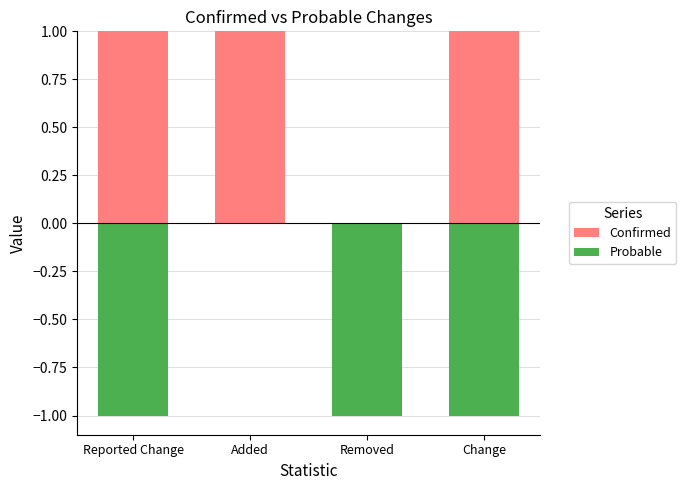

The value of Confirmed at Change is 2. True or false?

False